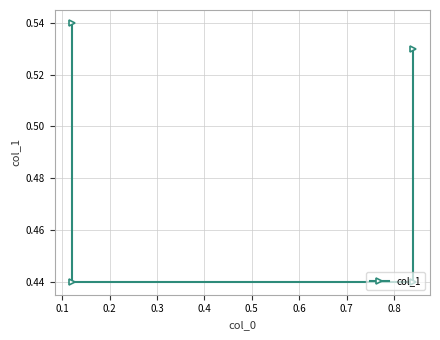

Count the number of categories in the chart.

4